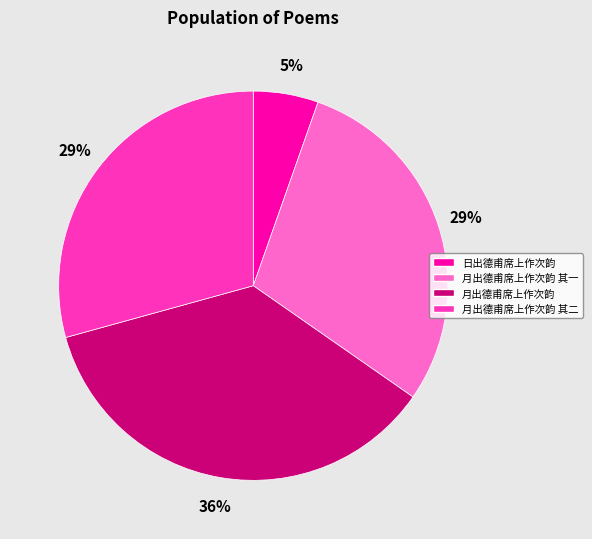

Is there a majority slice in this chart?

No